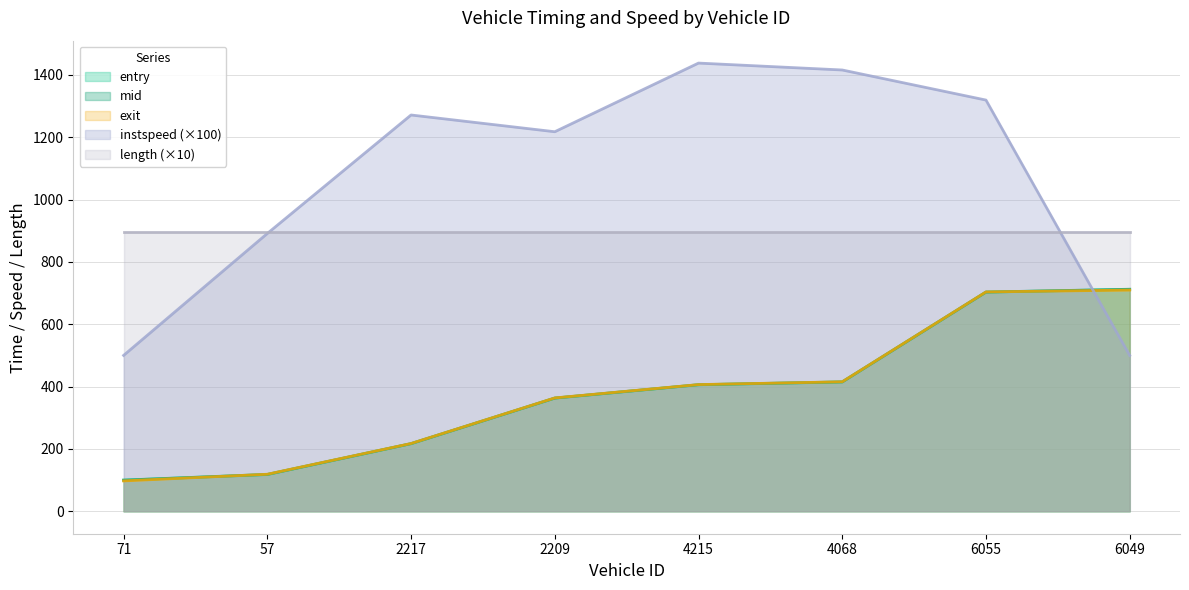

What is the label of the 2nd point from the left?

57